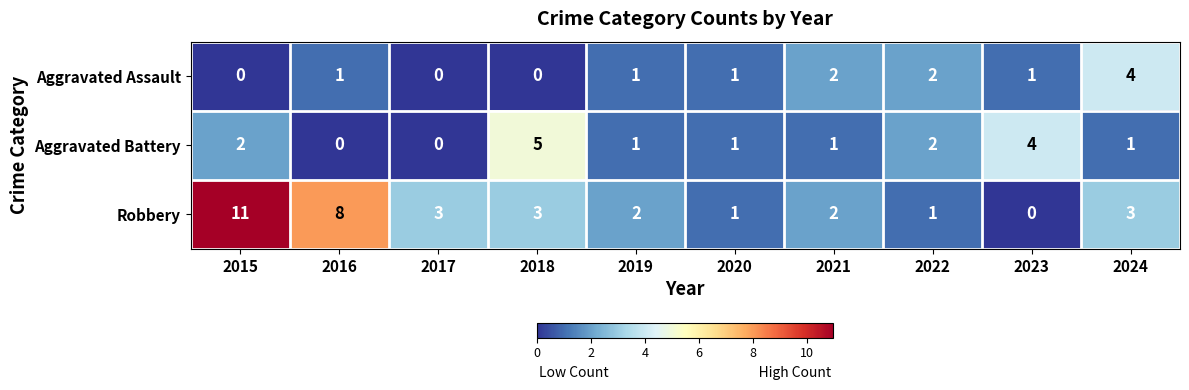

Reading left to right, extract all data points from this chart.

Aggravated Assault: 0	1	0	0	1	1	2	2	1	4
Aggravated Battery: 2	0	0	5	1	1	1	2	4	1
Robbery: 11	8	3	3	2	1	2	1	0	3